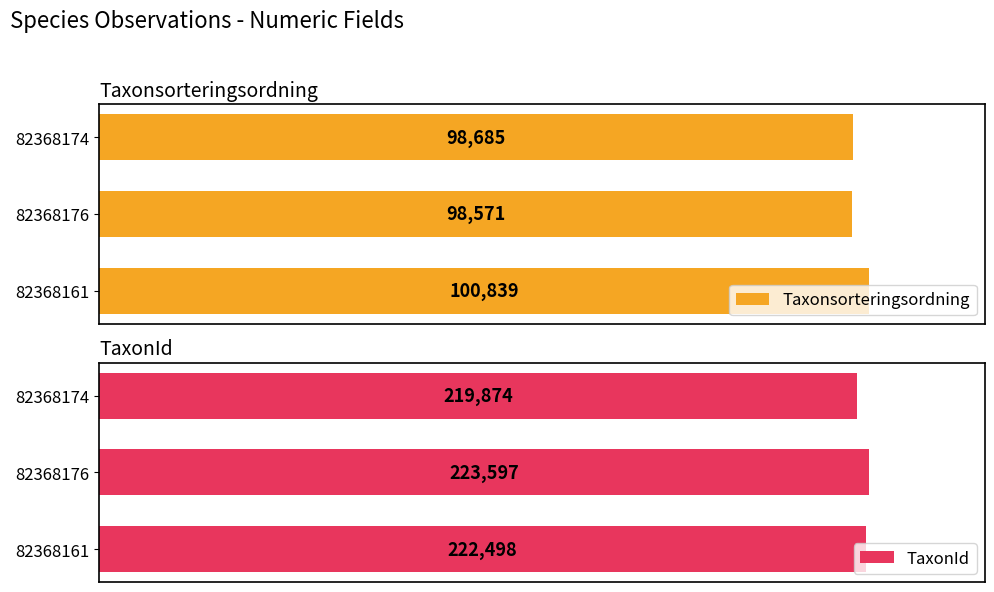

List the labels in order of TaxonId value, largest first.

82368176, 82368161, 82368174